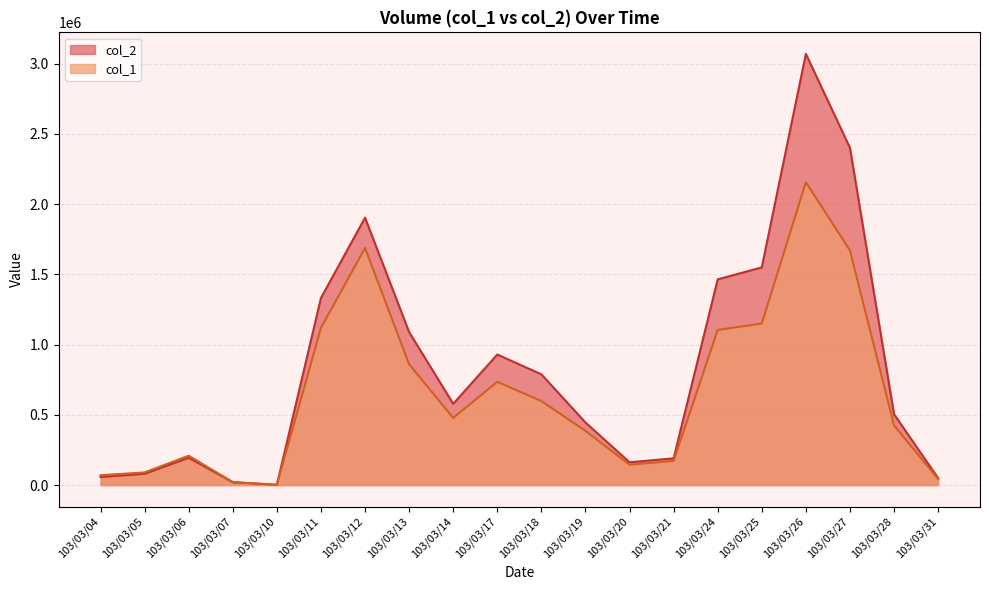

Where do col_2 and col_1 first cross each other?

103/03/10 and 103/03/11